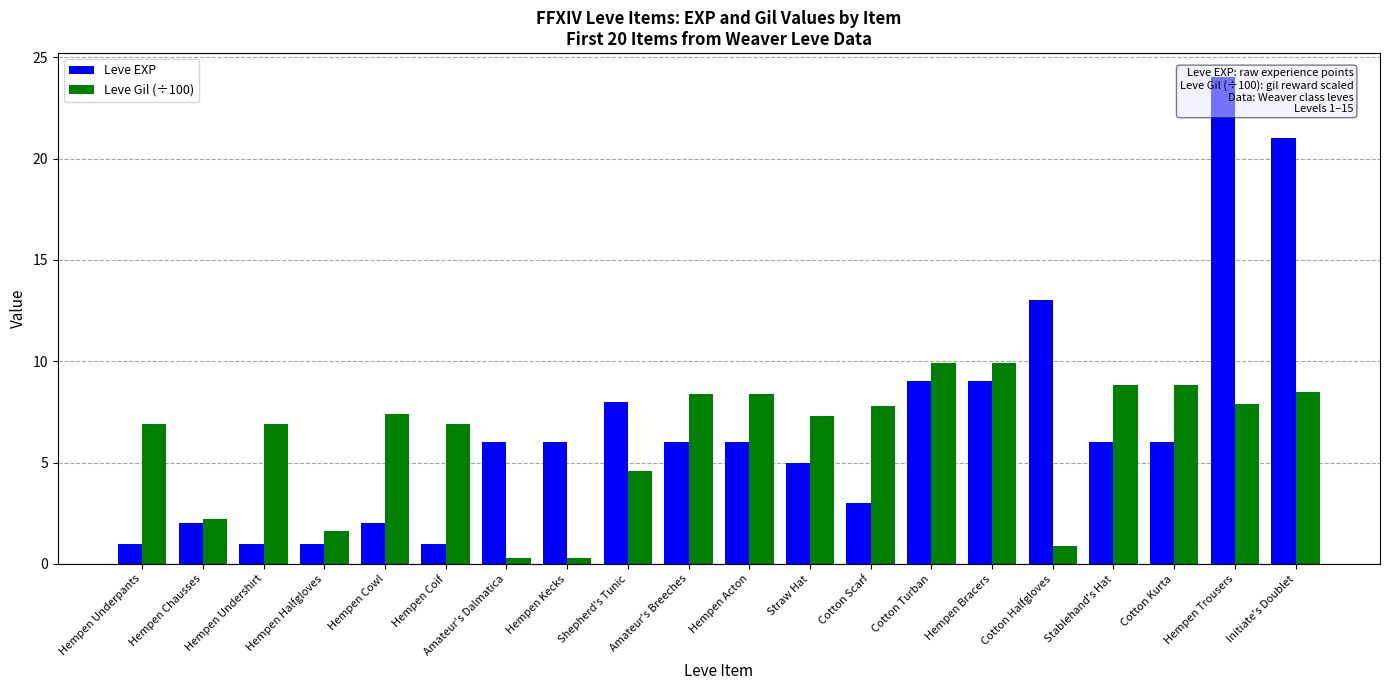

Count the number of categories in the chart.

20